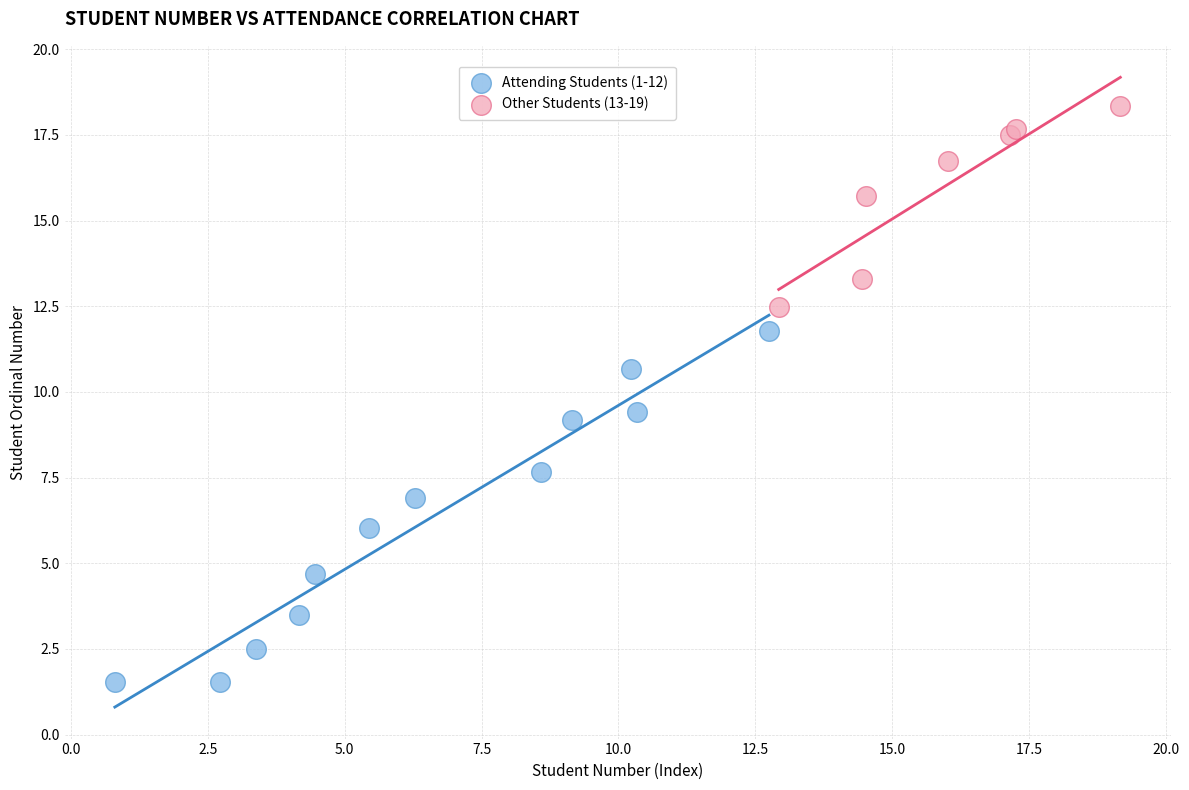

Which series contains the lowest Y value?

Attending Students (1-12)